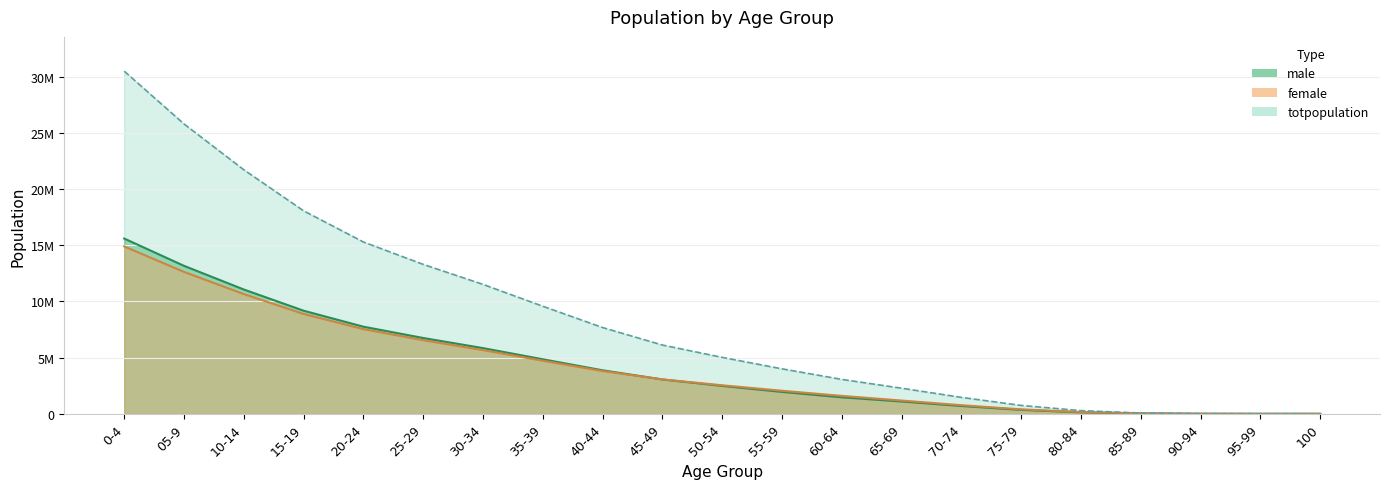

What is the average value of the female series?

4147614